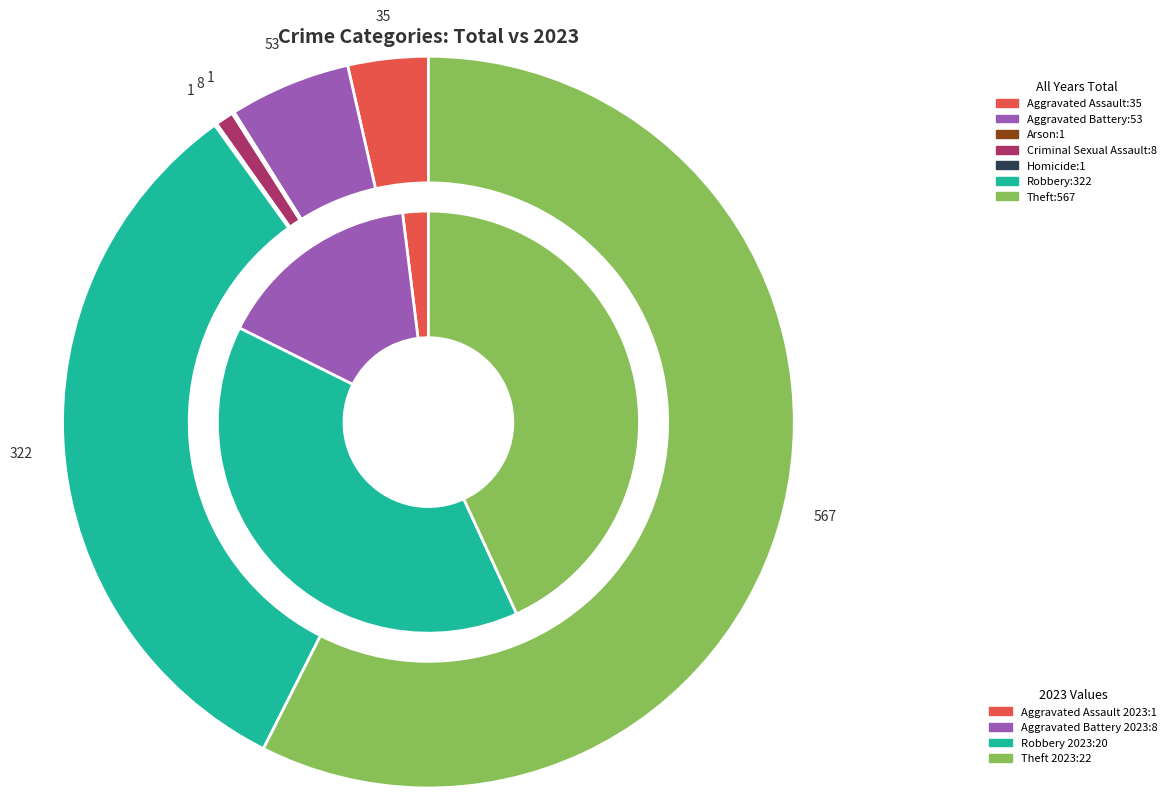

What is the difference between the highest and lowest values at 3?

545